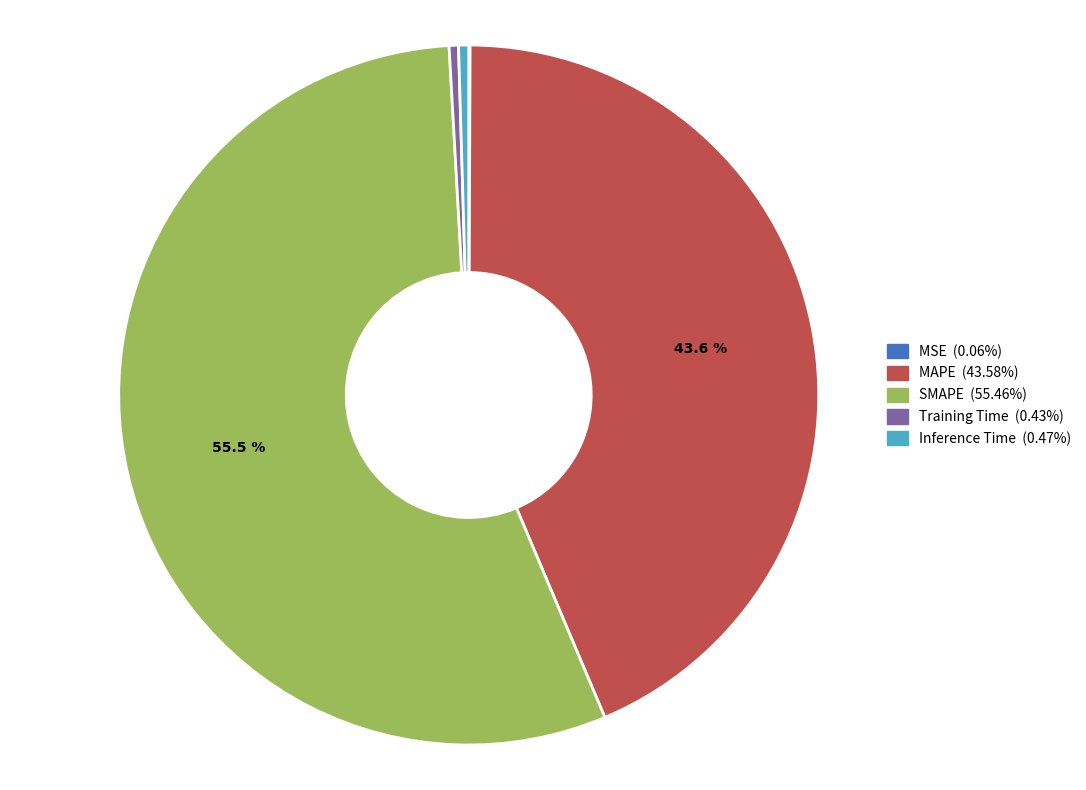

What is the ratio of the value at SMAPE to the value at MAPE?

1.3